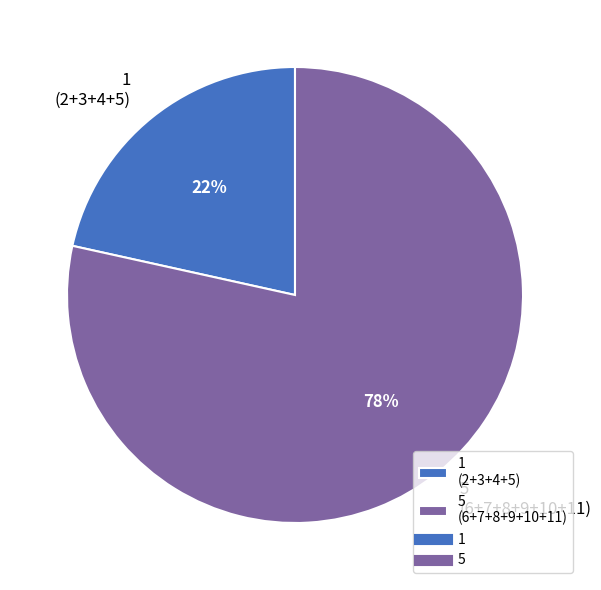

How many segments does this pie chart have?

2